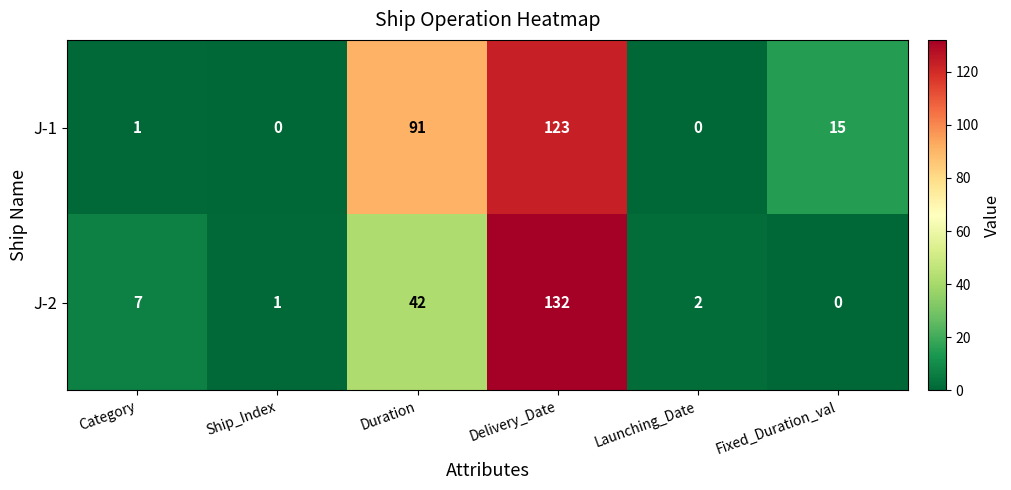

Reading left to right, list all the values displayed in this chart.

J-1: Category=1	Ship_Index=0	Duration=91	Delivery_Date=123	Launching_Date=0	Fixed_Duration_val=15
J-2: Category=7	Ship_Index=1	Duration=42	Delivery_Date=132	Launching_Date=2	Fixed_Duration_val=0